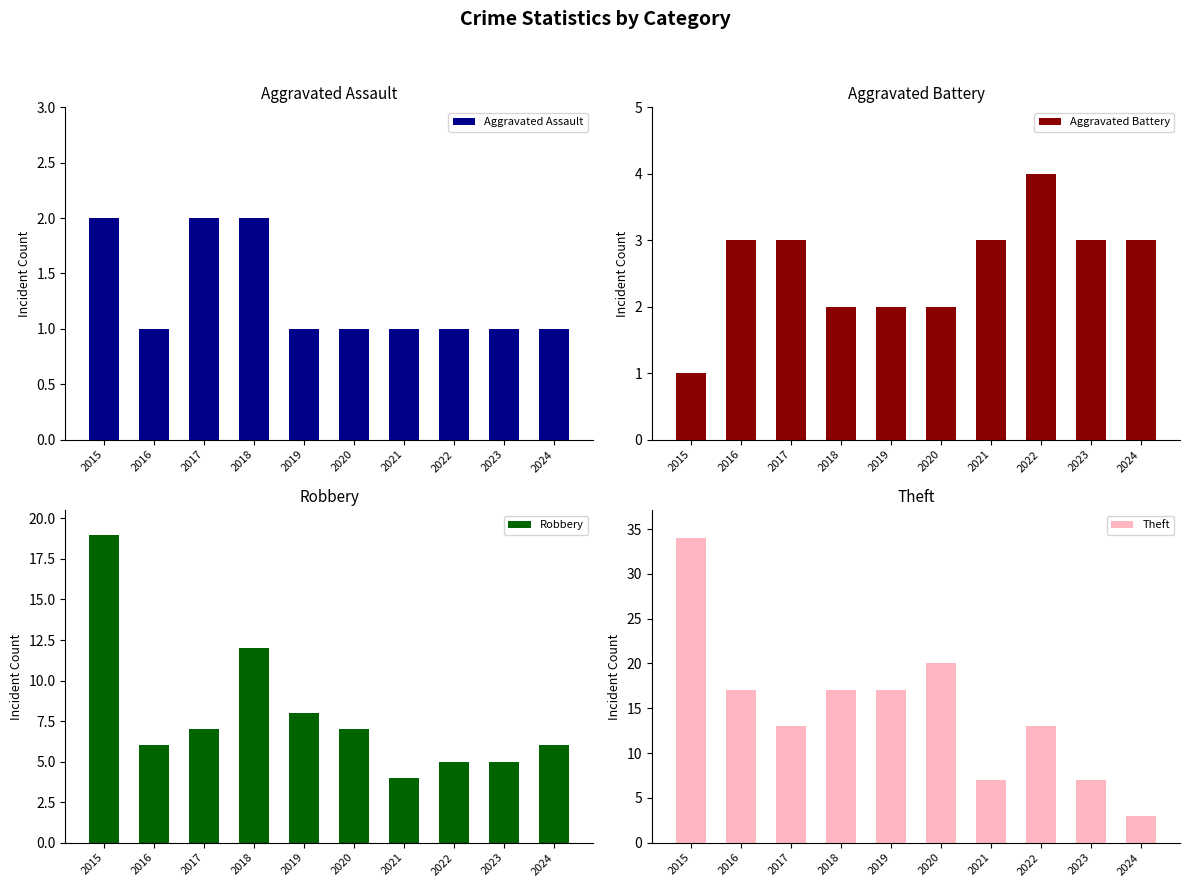

How many values in the Robbery series exceed 7?

3